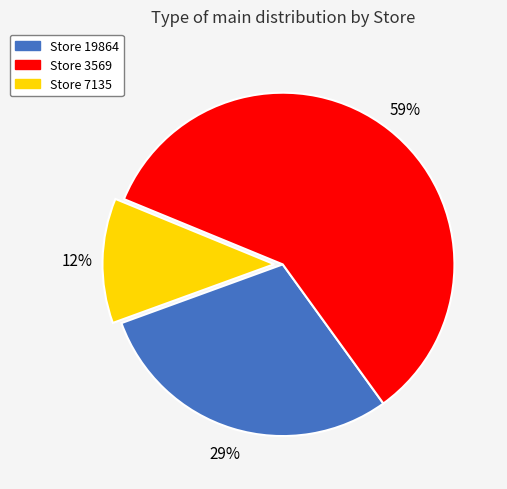

Does any single category account for the majority?

Yes